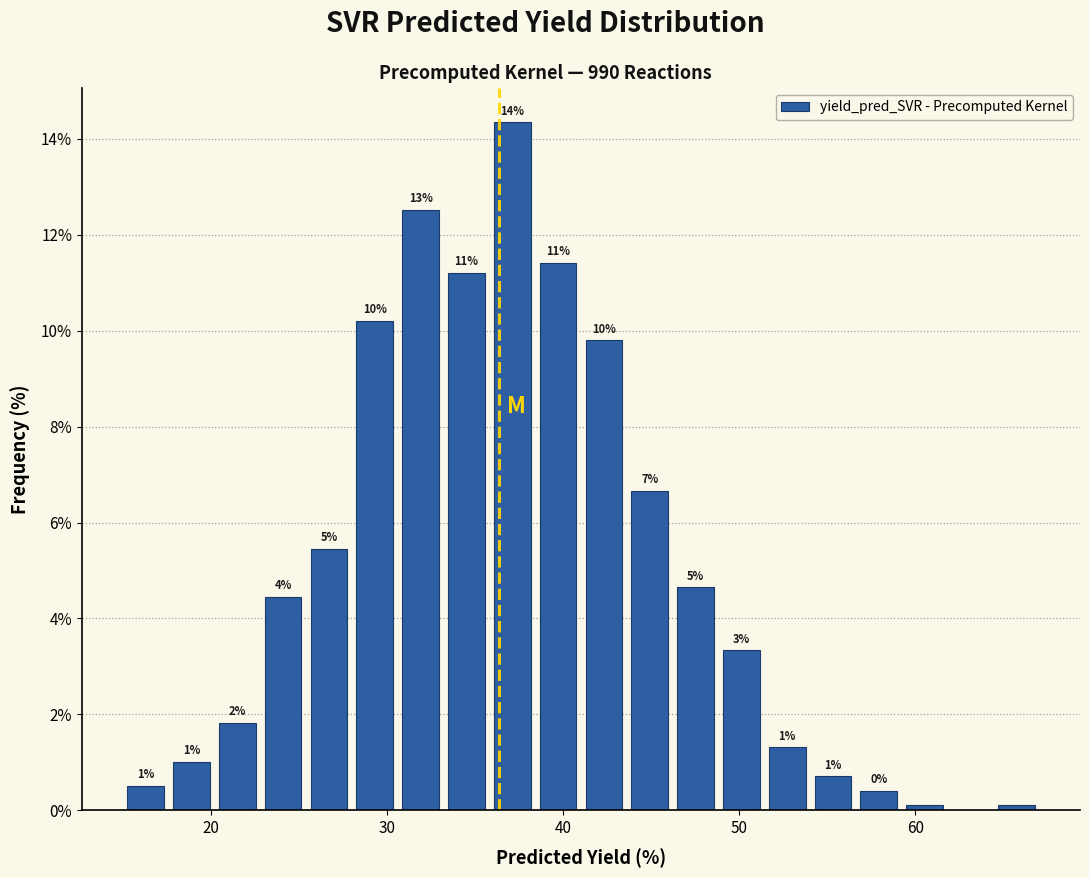

Around what value on the x-axis is the tallest bar? Give the approximate position of its centre, as read against the axis.

37